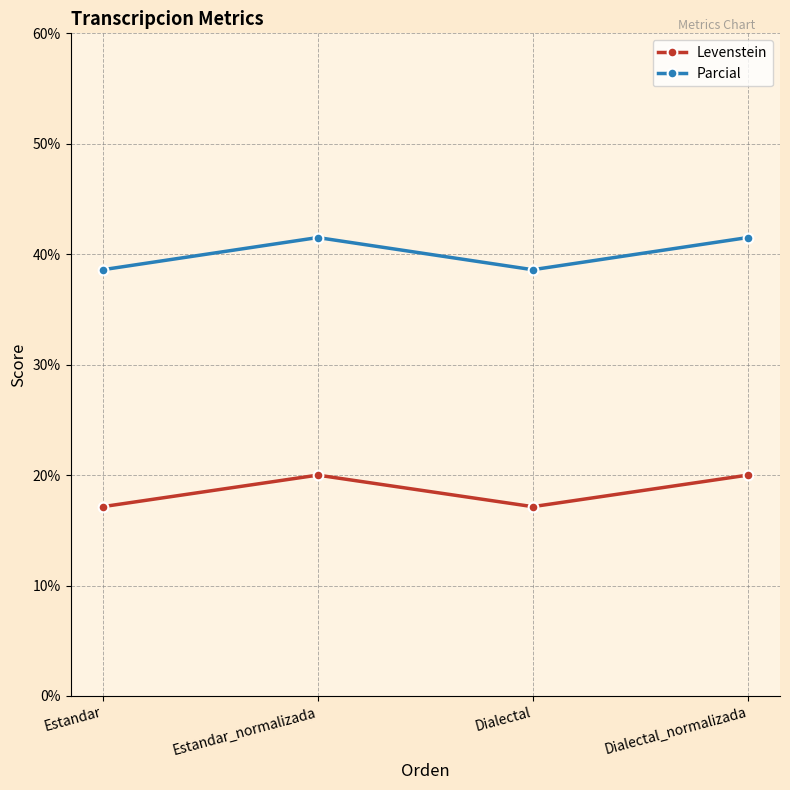

Reading right to left, extract all data points from this chart.

Levenstein: Dialectal_normalizada=20.0	Dialectal=17.1	Estandar_normalizada=20.0	Estandar=17.1
Parcial: Dialectal_normalizada=41.5	Dialectal=38.6	Estandar_normalizada=41.5	Estandar=38.6